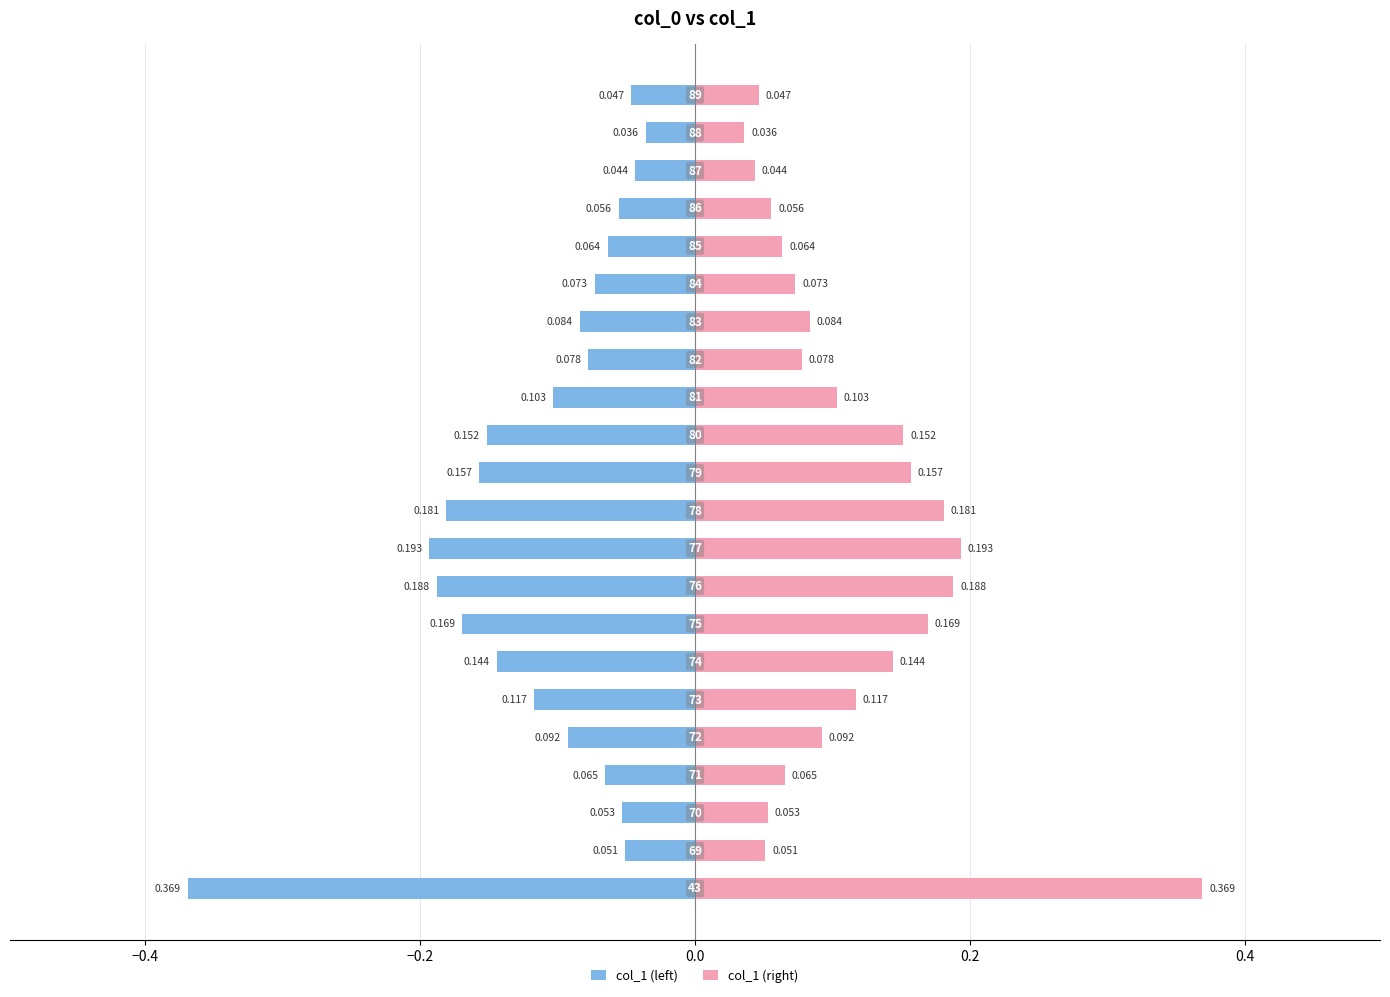

Count the col_1 (right) values in the range 0 to 1.

22